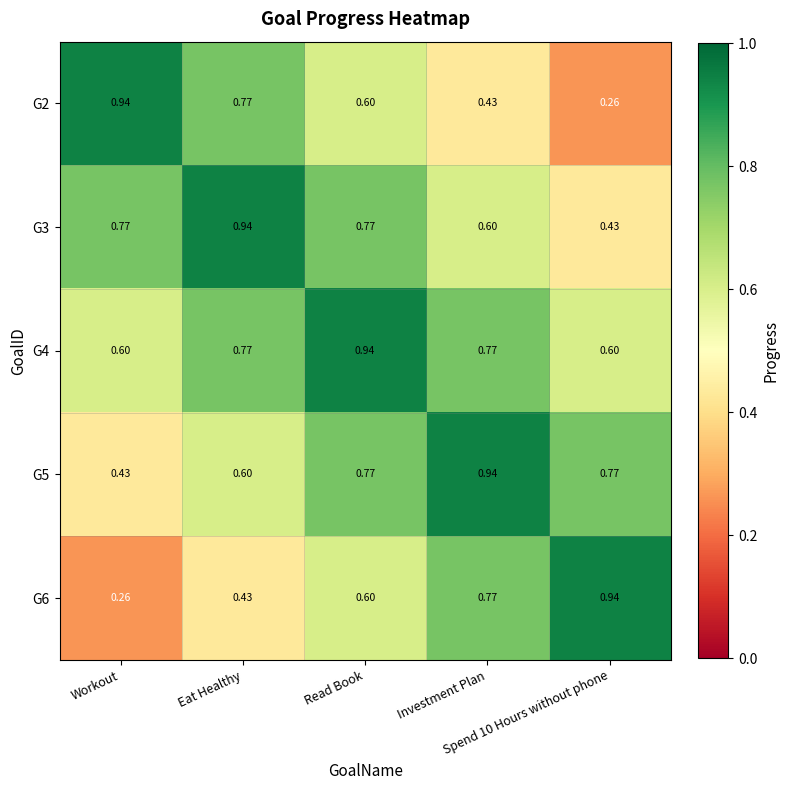

What is the total value across all series at Spend 10 Hours without phone?

3.0